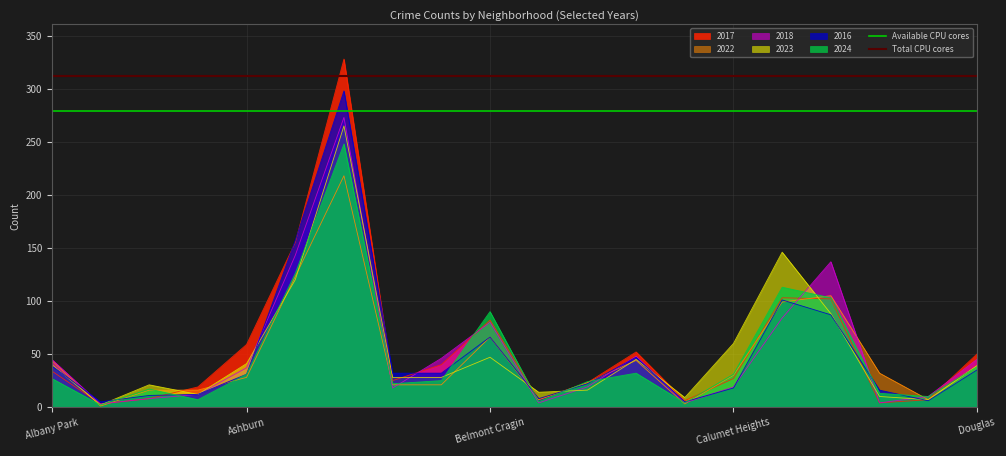

What is the highest value of the 2018 series?

273